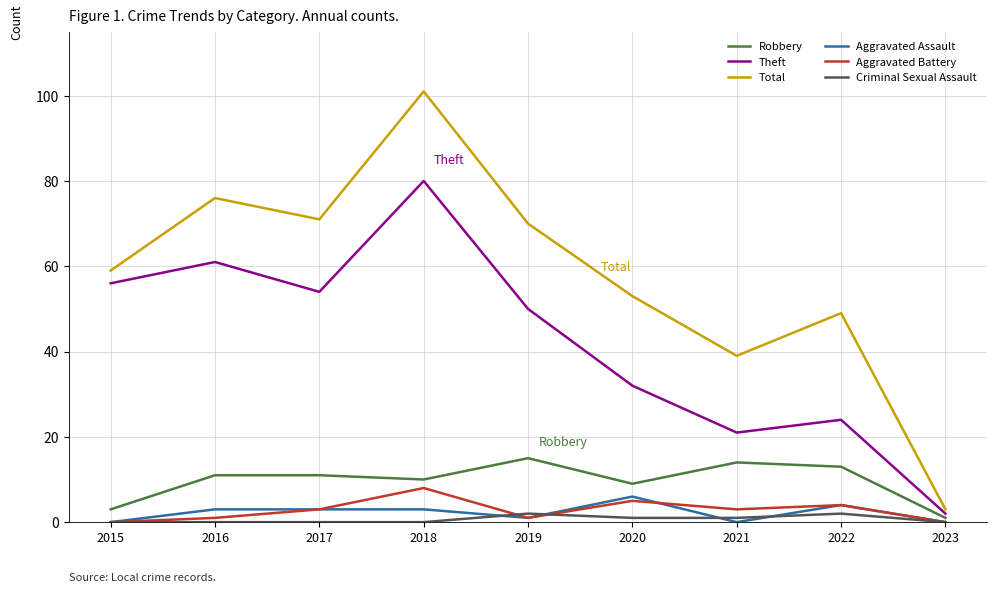

Which series changed the most between 2017 and 2023?

Total